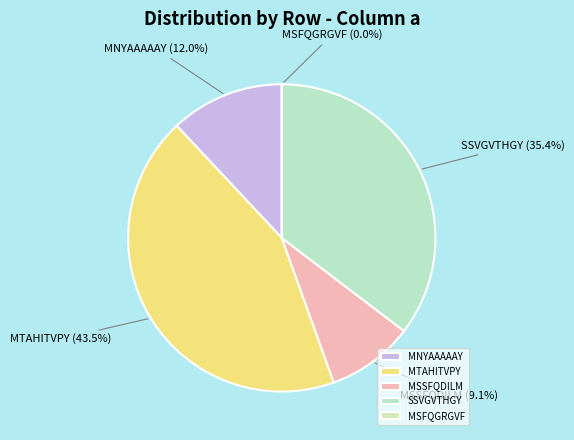

What portion of the pie excludes MTAHITVPY?

56.5%